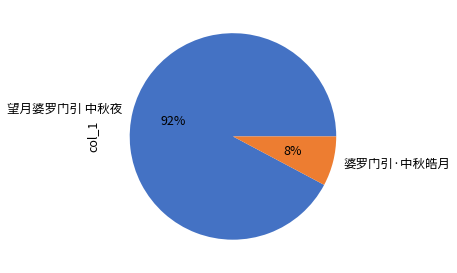

Does 望月婆罗门引 中秋夜 represent more than half of the total?

Yes